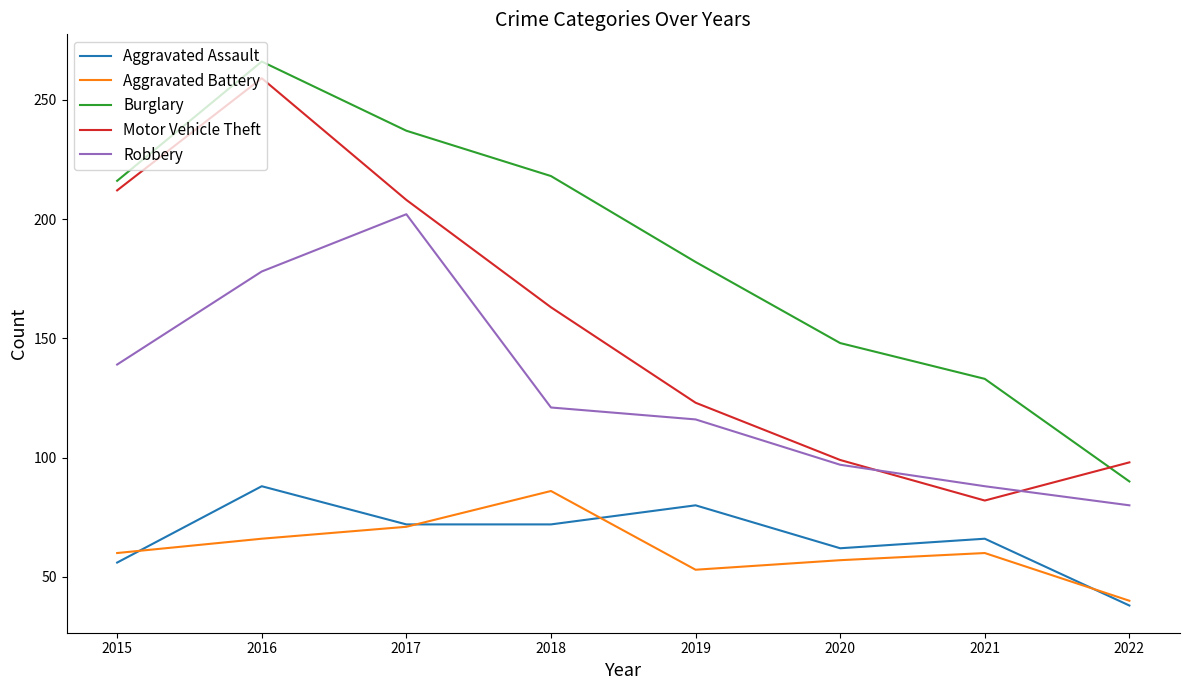

True or false: Aggravated Battery has a value of 71 at 2017.

True